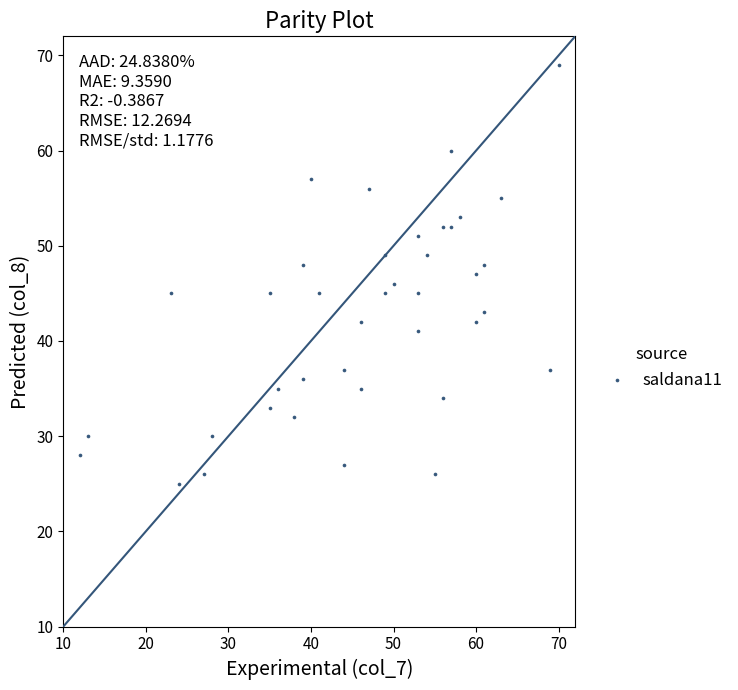

What is the range of X values (max minus min)?

58